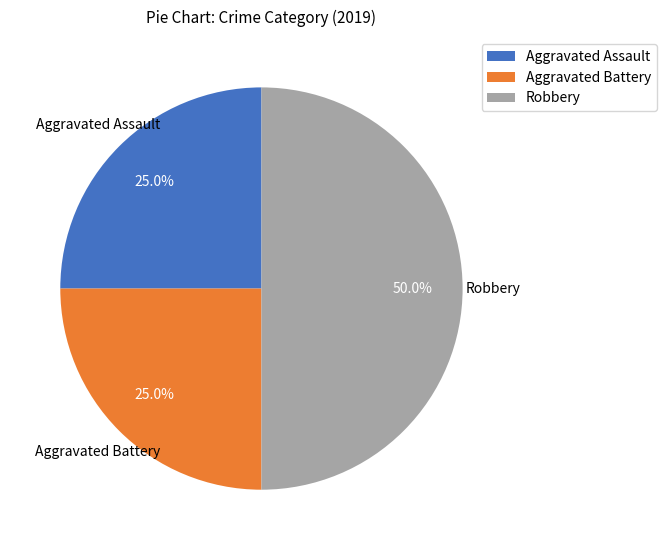

Count the number of slices in the pie.

3